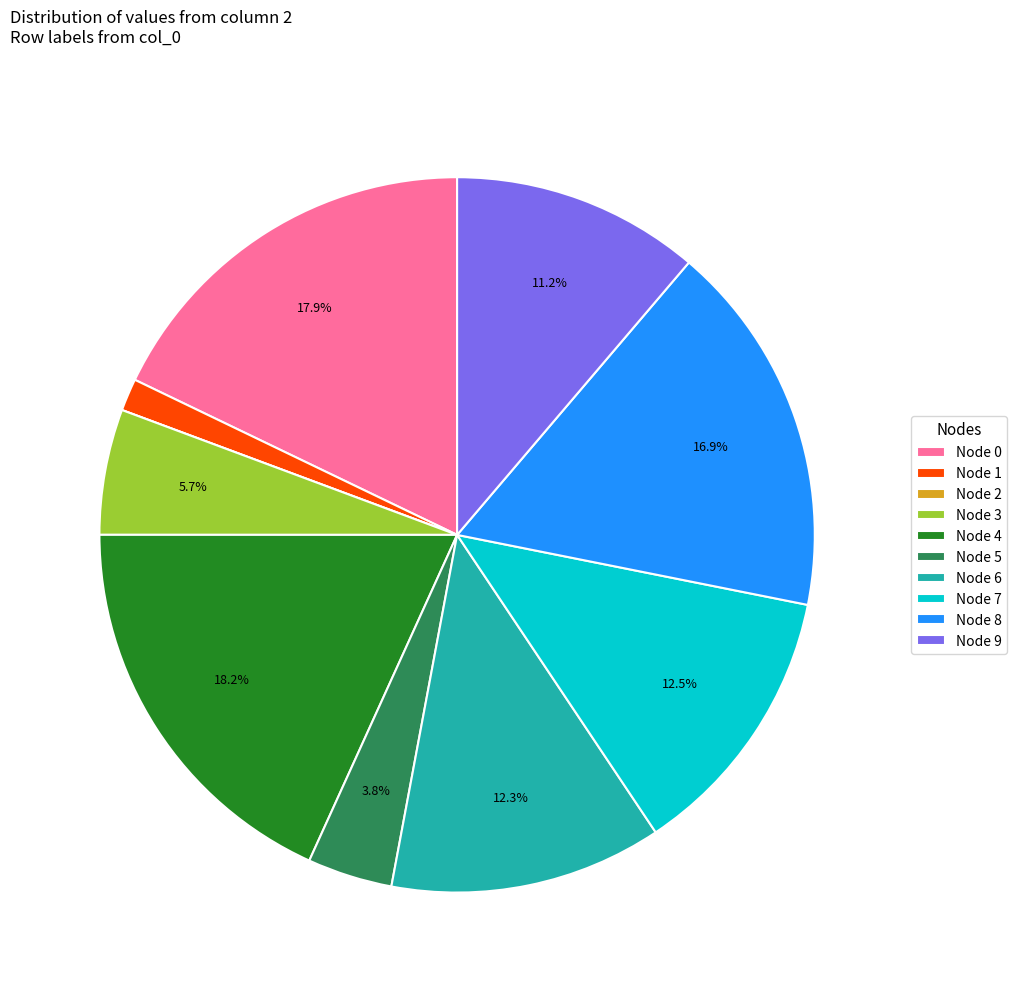

What portion of the pie excludes Node 9?

88.8%